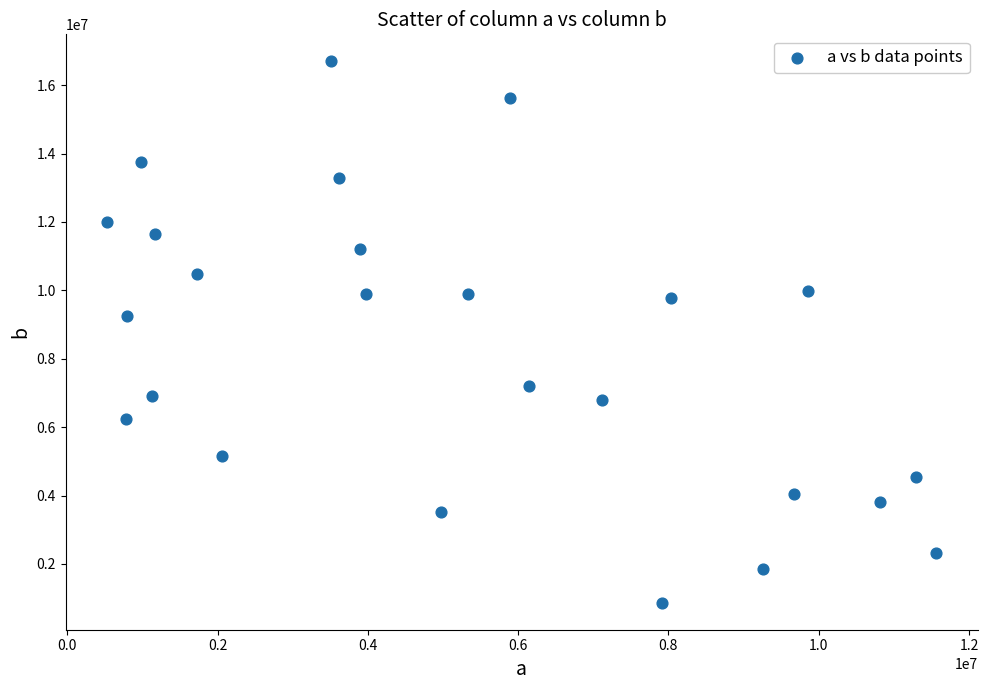

What is the range of X values (max minus min)?

11037361